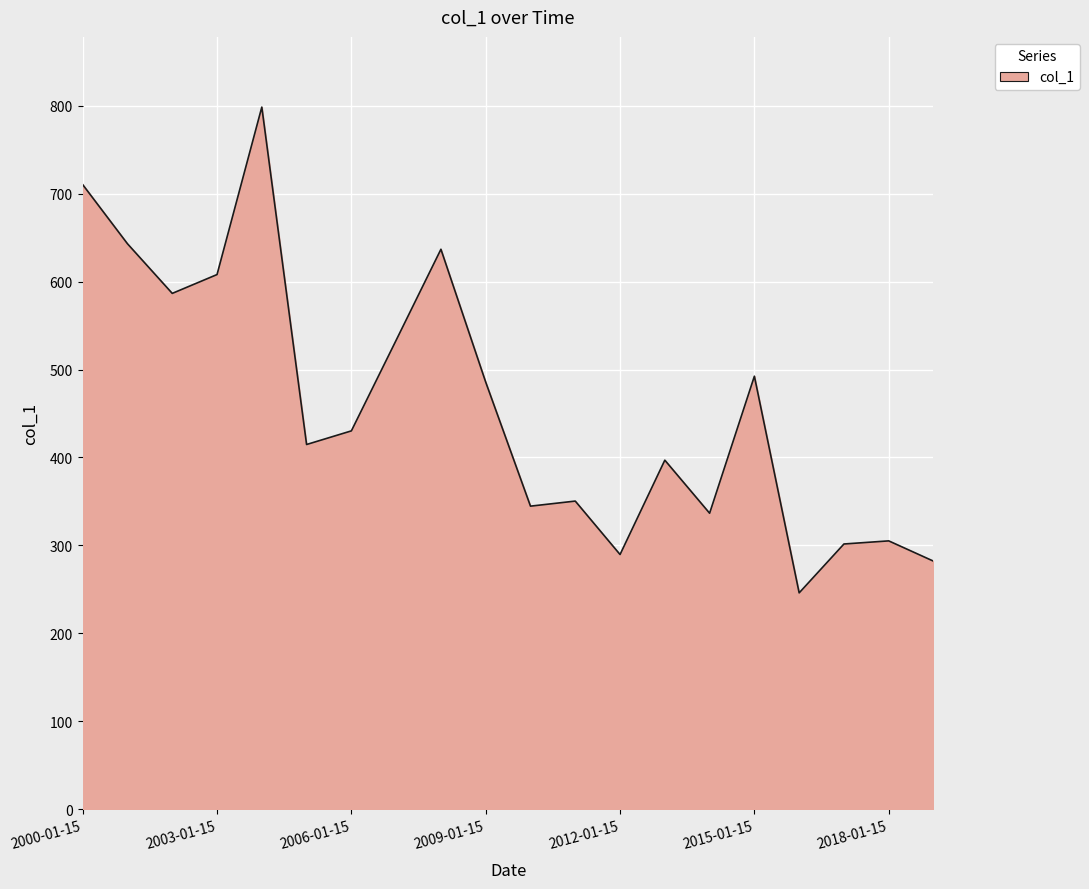

What is the difference between the maximum and minimum values?

552.5